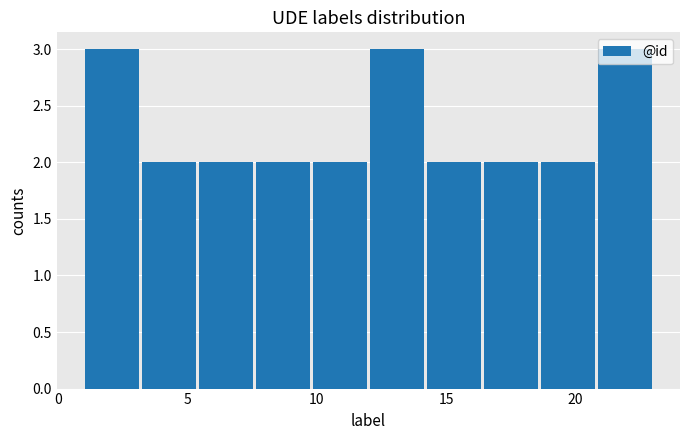

How tall is the bar that spans 20.8 to 23.0 on the x-axis? Neither the bar edges nor the heights are printed on the chart, so give them approximately, as read against the axes.

3